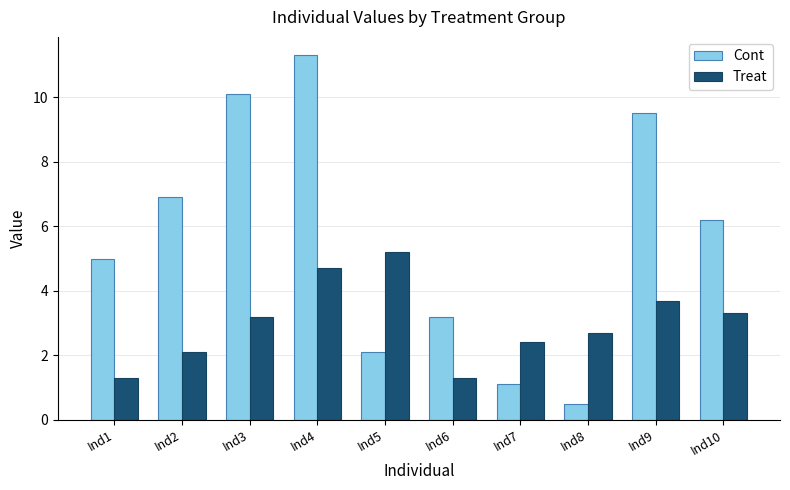

What is the sum of the Cont values at Ind2 and Ind10?

13.1